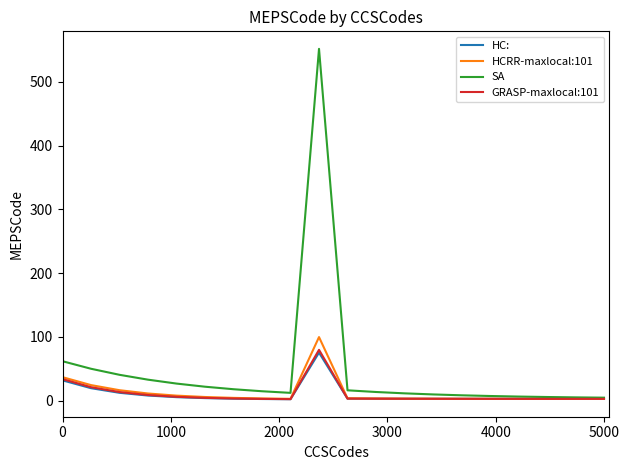

What is the greatest value displayed?

551.9